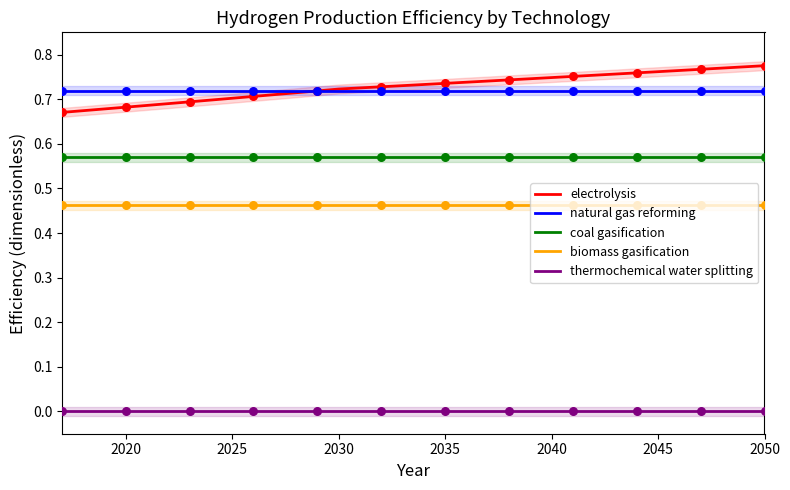

True or false: biomass gasification and natural gas reforming intersect in this chart.

False